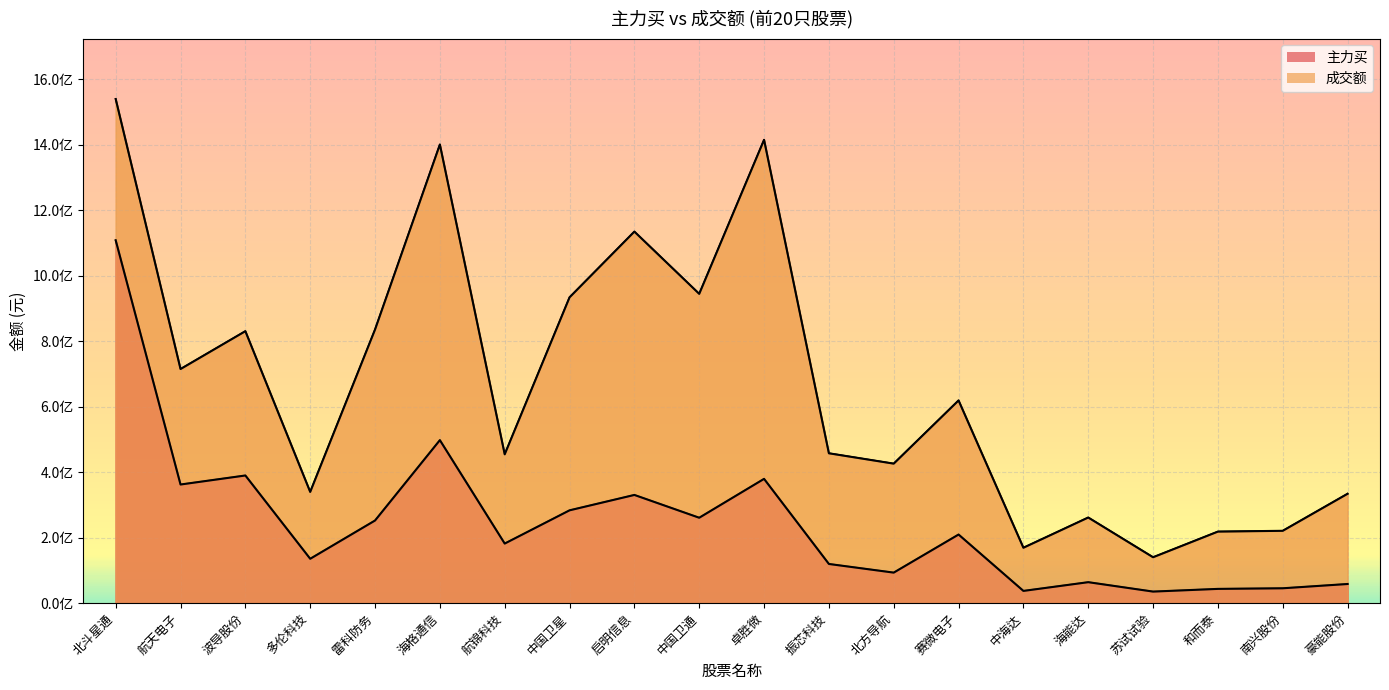

Reading right to left, extract all data points from this chart.

主力买: 58577946	45504472	43639106	35400132	64125984	37452056	209665461	93343353	119775291	379729429	260983048	330643575	283618732	182092867	498032150	252525188	135618403	390069240	362485420	1108572347
成交额: 334225141	221079781	218659314	140318748	261676843	169339583	619334983	426256112	457901671	1415492227	944959954	1135099961	934294208	454742640	1401134821	835963931	339905246	830900442	715260722	1540140539